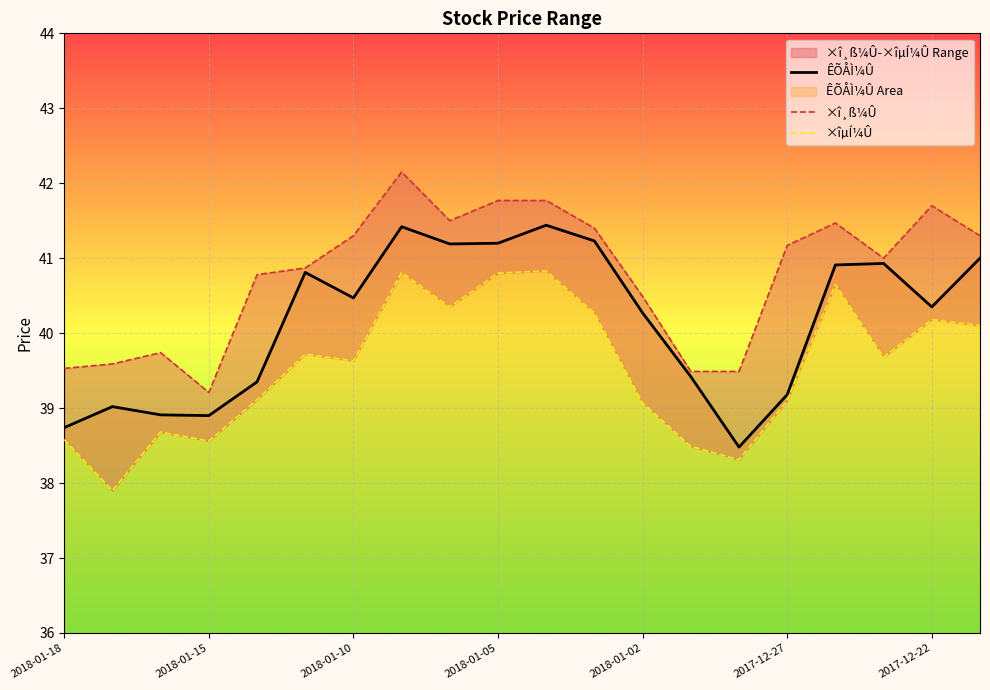

Which series has the widest spread of values?

ÊÕÅÌ¼Û